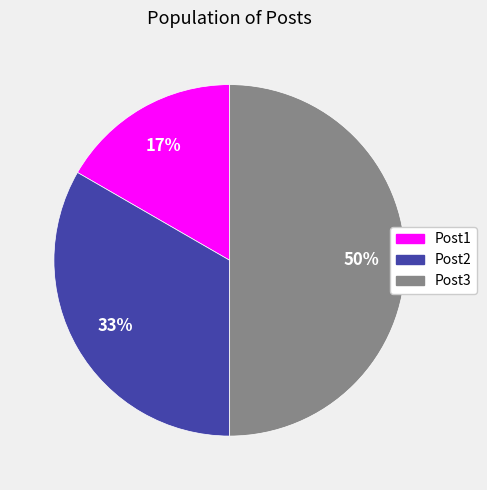

To the nearest percent, what portion does Post1 represent?

17%